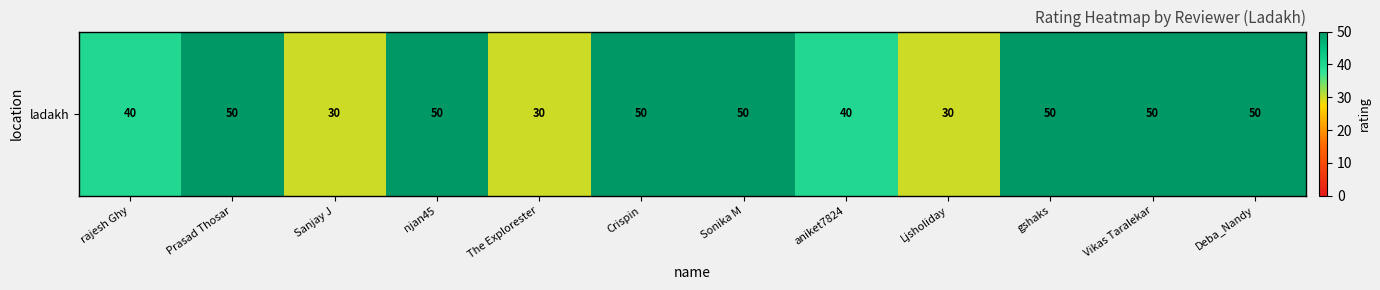

How many data points does each series have?

12